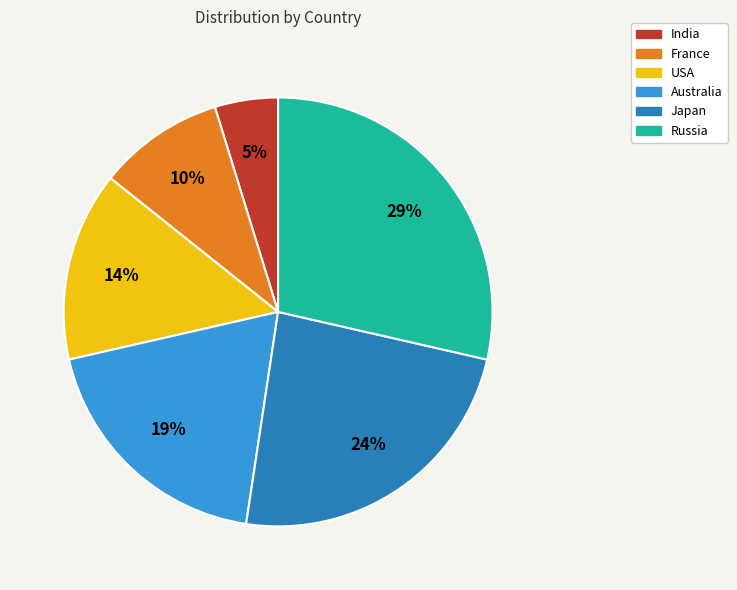

Count the number of slices in the pie.

6